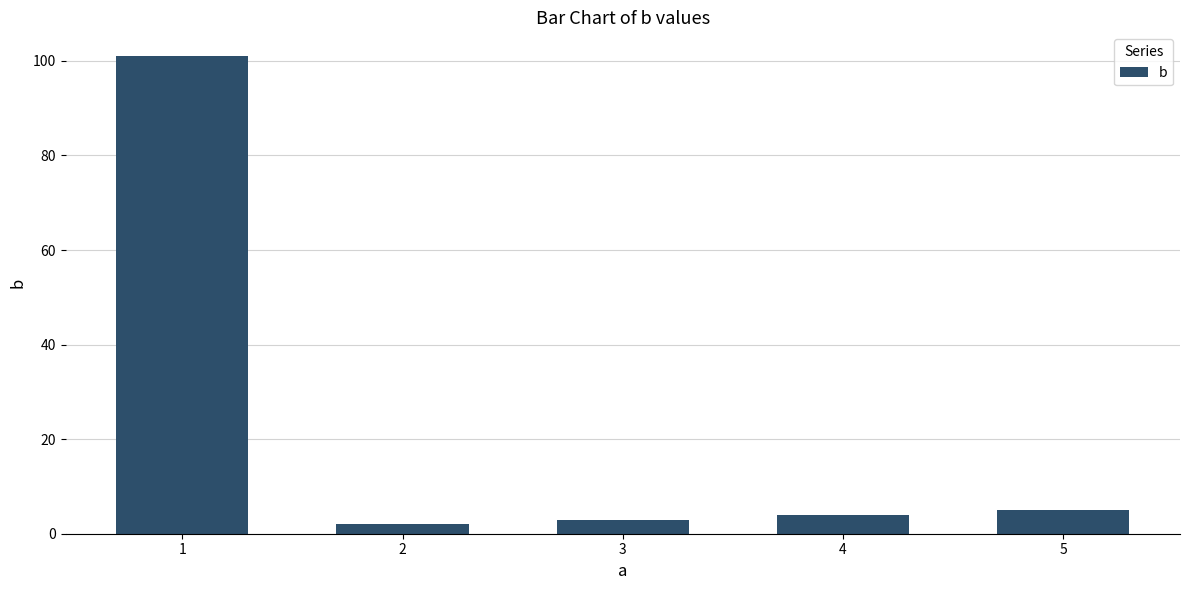

What is the difference between the maximum and second lowest values?

98